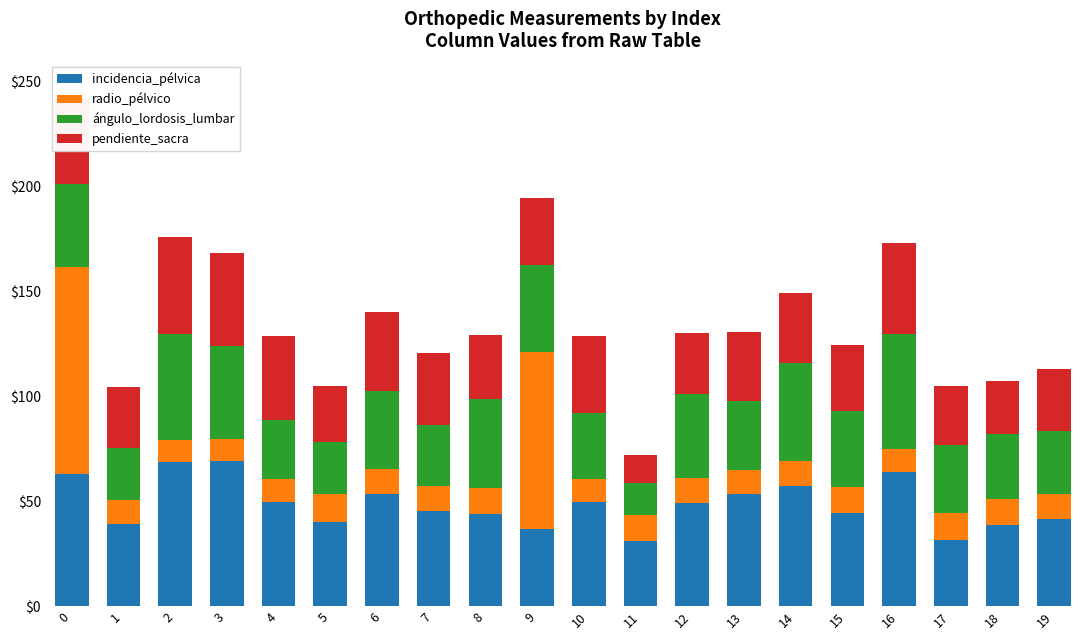

What is the total value across all series at 15?

124.6